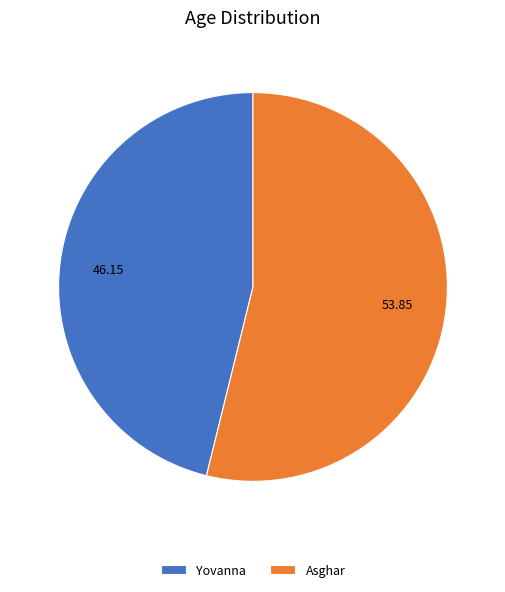

Which category accounts for the majority?

Asghar